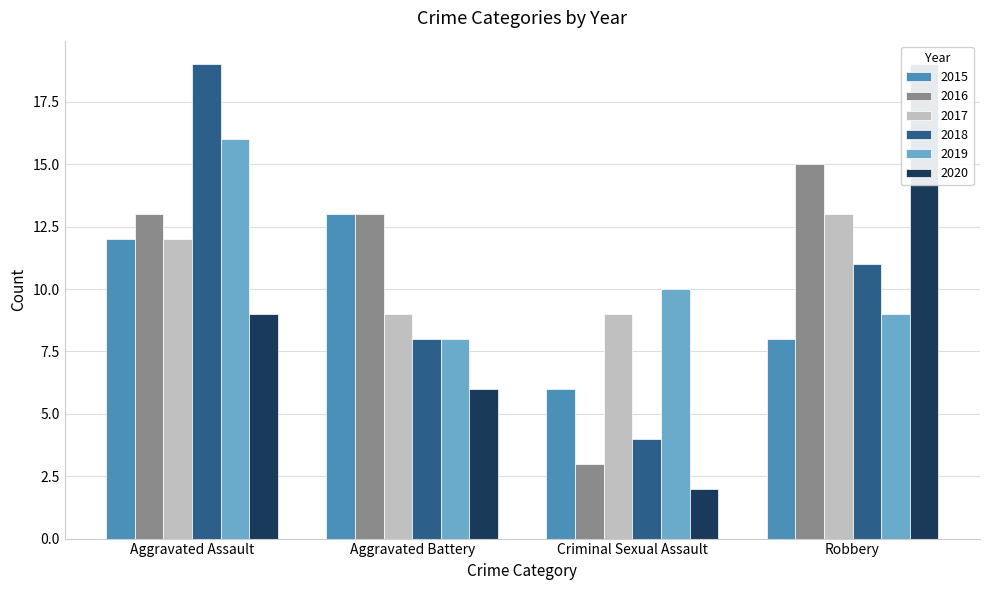

What is the smallest value displayed?

2